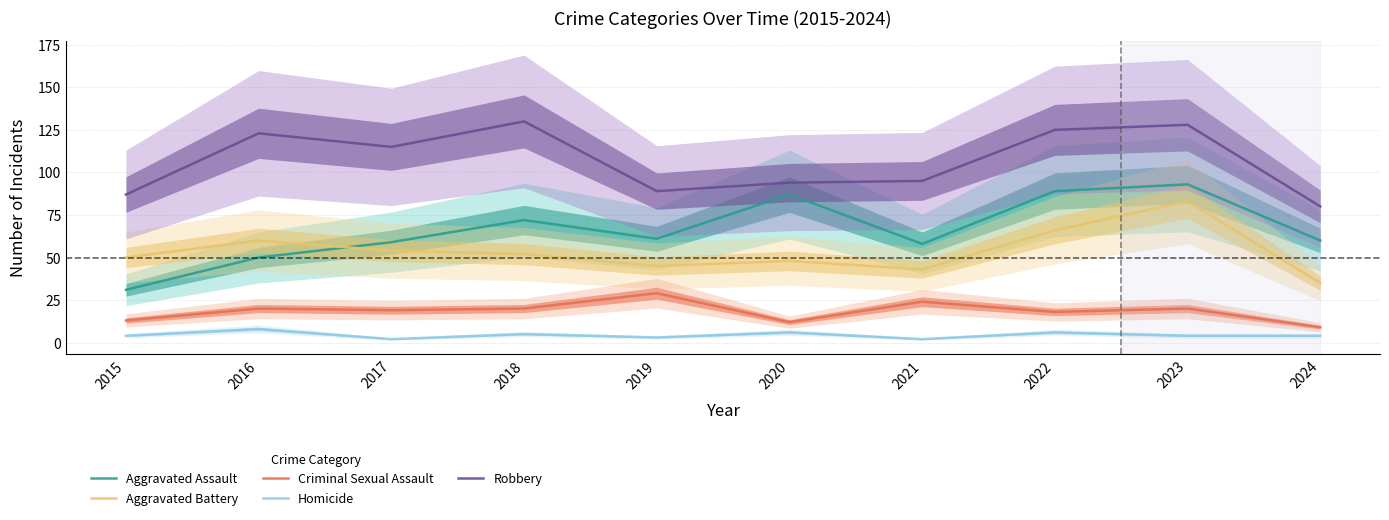

True or false: Robbery has more than 0 interior local peaks.

True